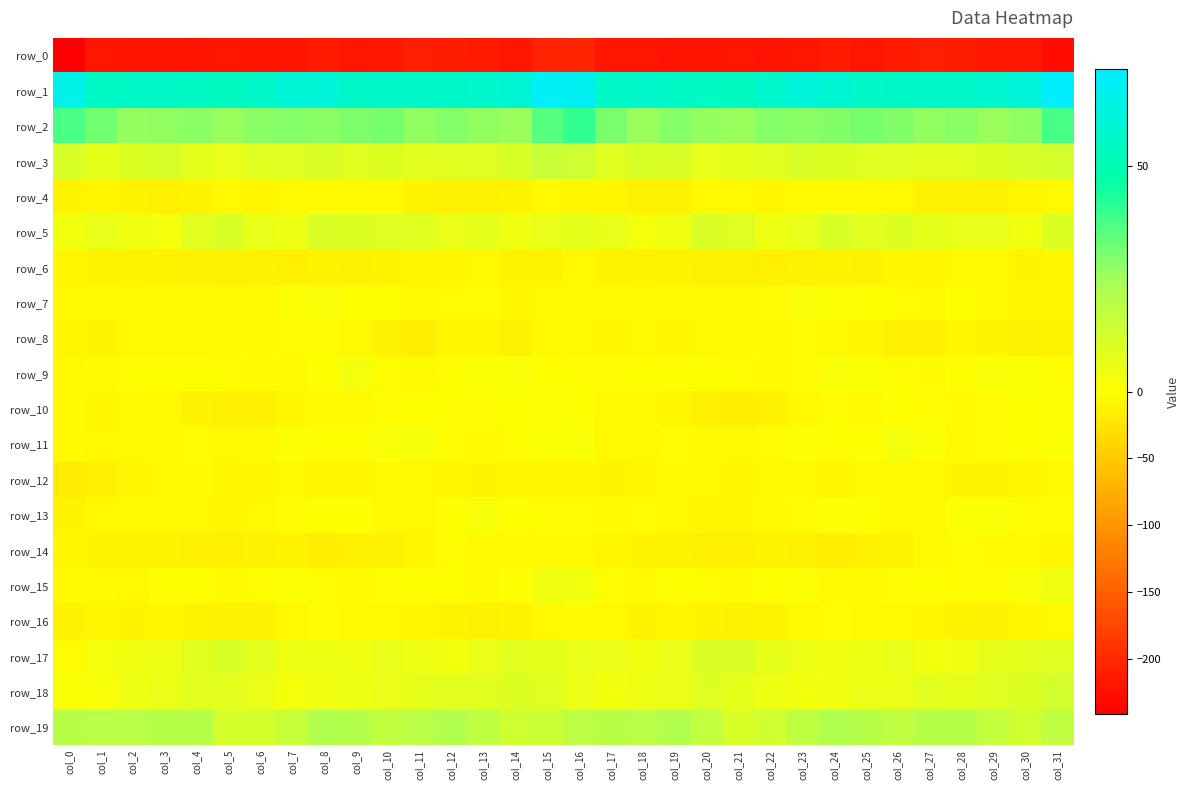

Rank the categories by row_18 value from lowest to highest.

col_0, col_1, col_7, col_23, col_17, col_8, col_24, col_22, col_2, col_9, col_18, col_10, col_6, col_25, col_3, col_16, col_26, col_19, col_21, col_11, col_28, col_12, col_27, col_5, col_4, col_13, col_20, col_15, col_29, col_14, col_30, col_31